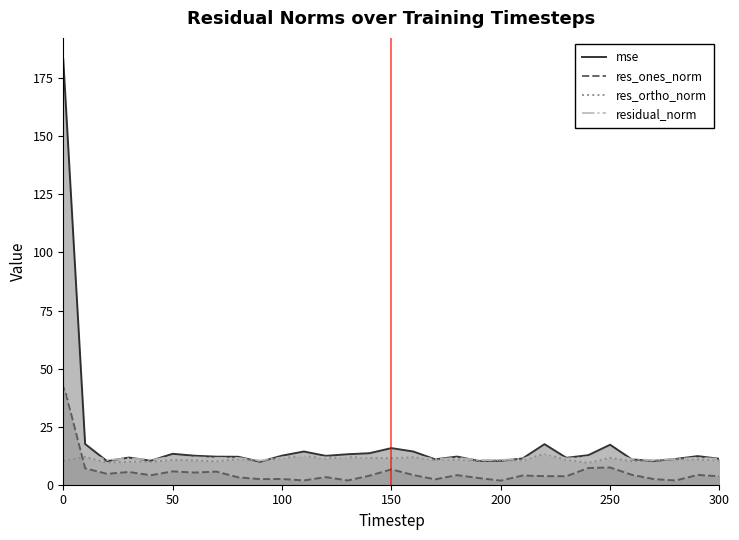

How many lines are shown in the chart?

4